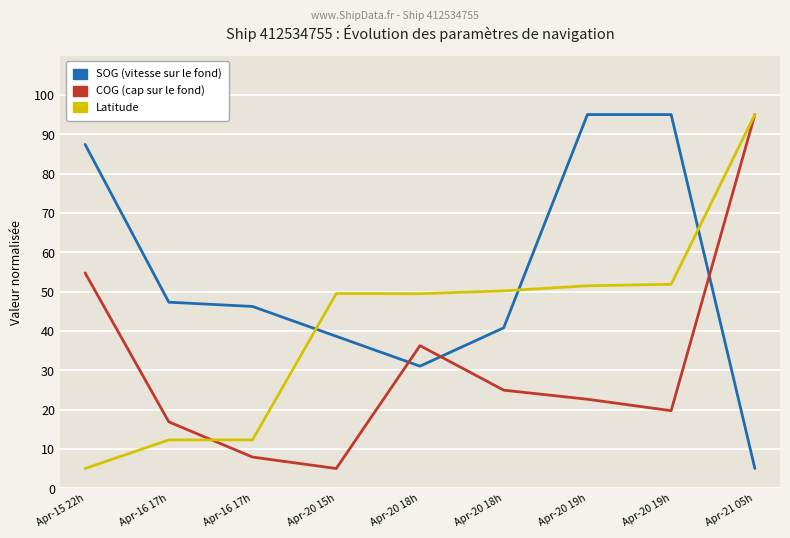

What is the label of the 5th point from the left?

Apr-20 18h